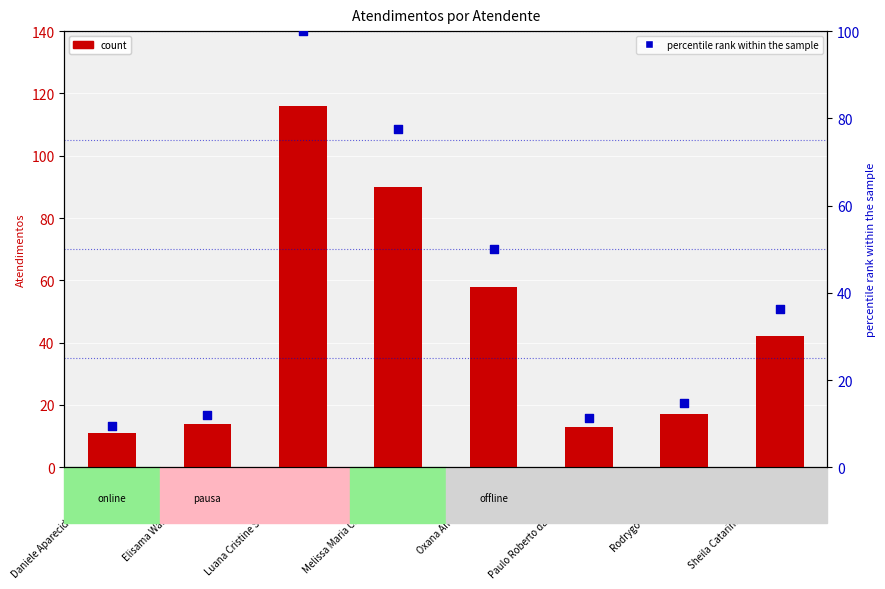

At how many categories does at least one series exceed 56?

3